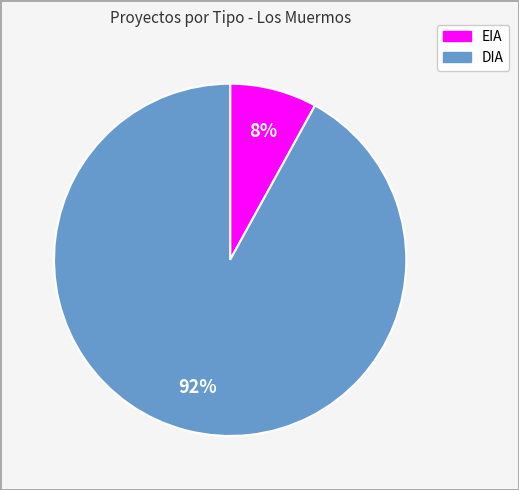

Combined, do EIA and DIA account for over 50%?

Yes